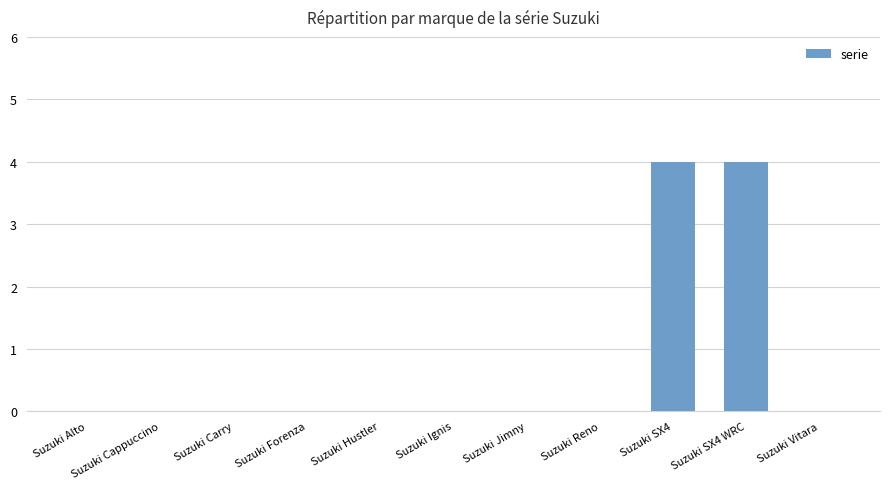

What is the sum of all values?

8